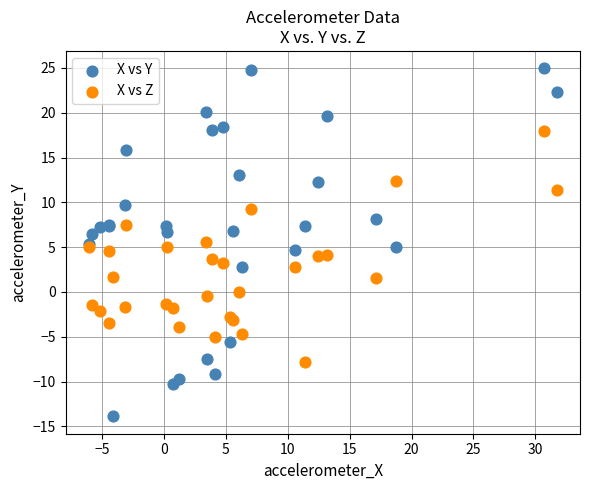

Which series has the largest Y range (max minus min)?

X vs Y